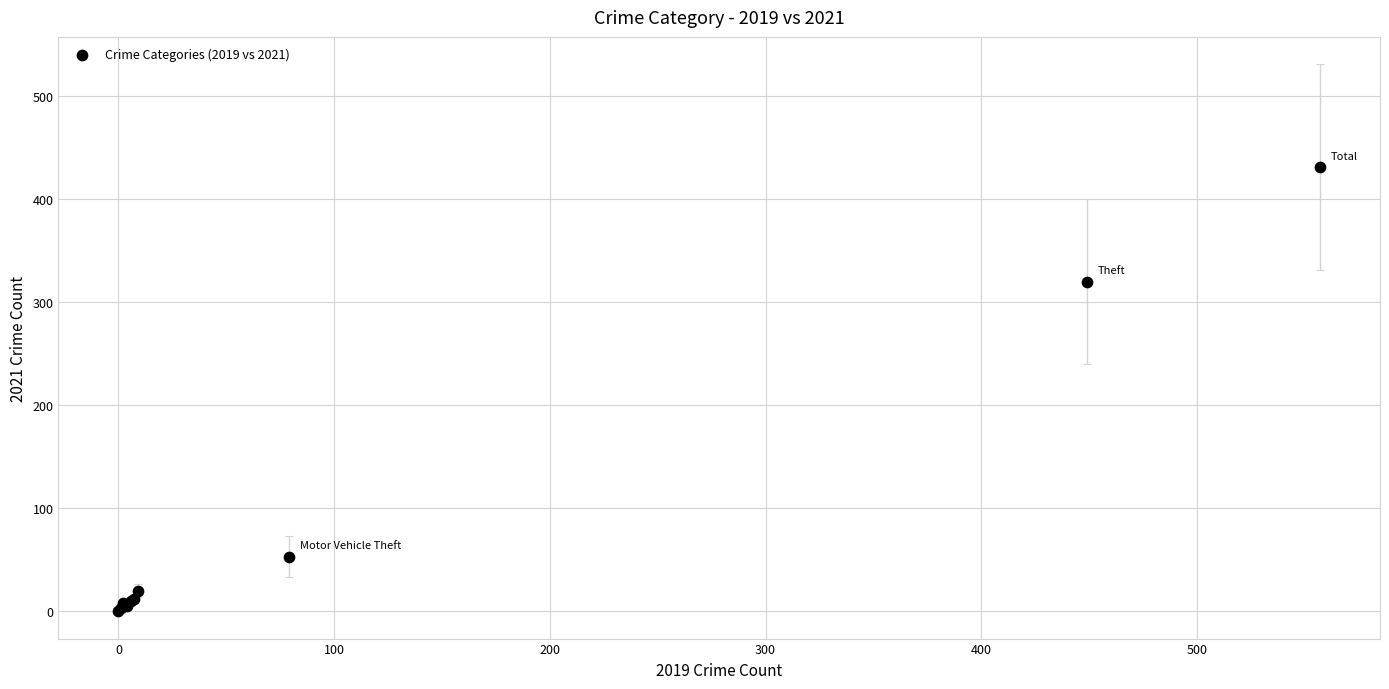

What Y value in the scatter plot is closest to 215?

320